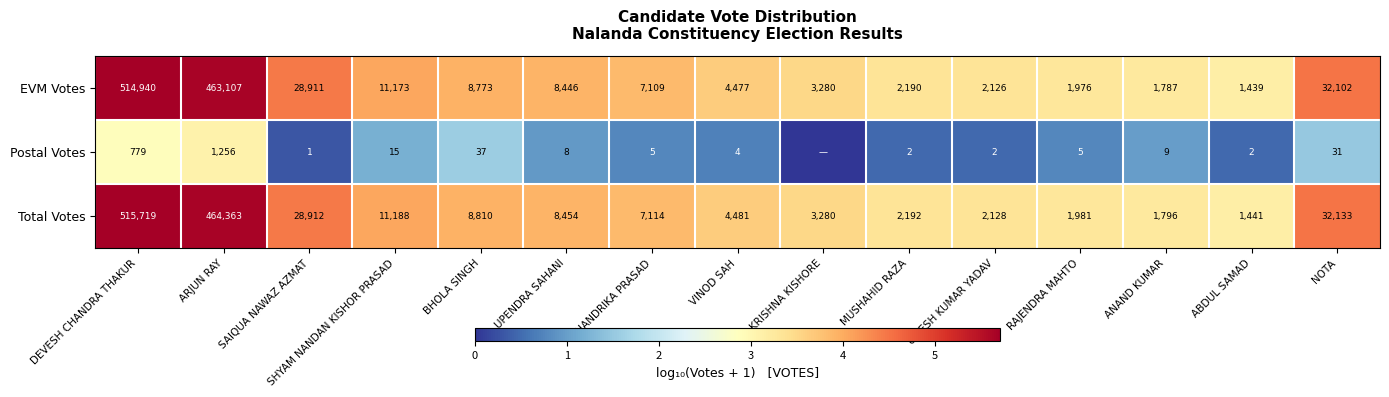

At BHOLA SINGH, list the series in order from largest to smallest.

Total Votes, EVM Votes, Postal Votes